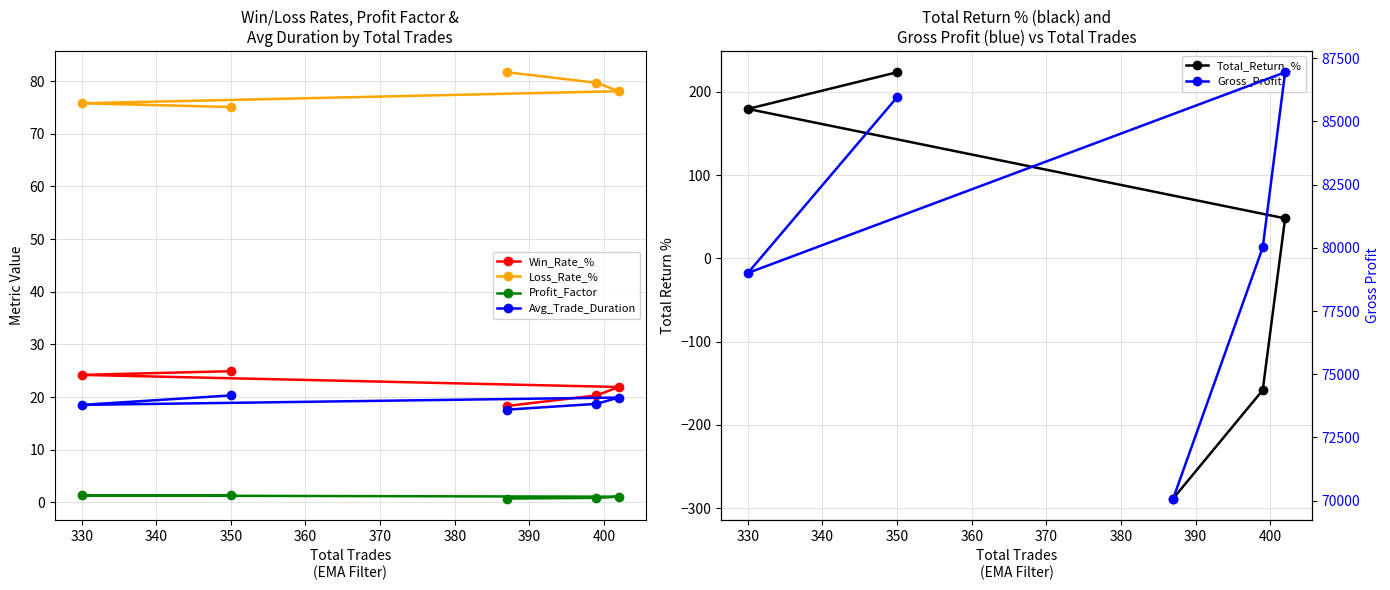

What is the lowest value of the Win_Rate_% series?

18.3